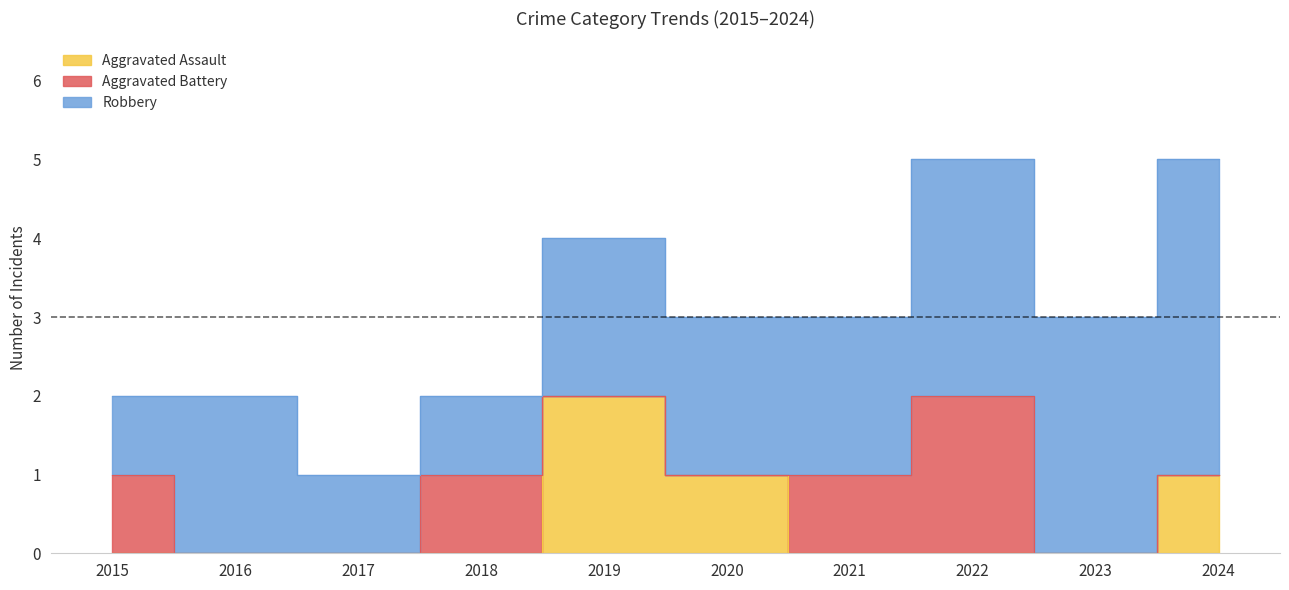

What is the sum of all Aggravated Assault values?

4